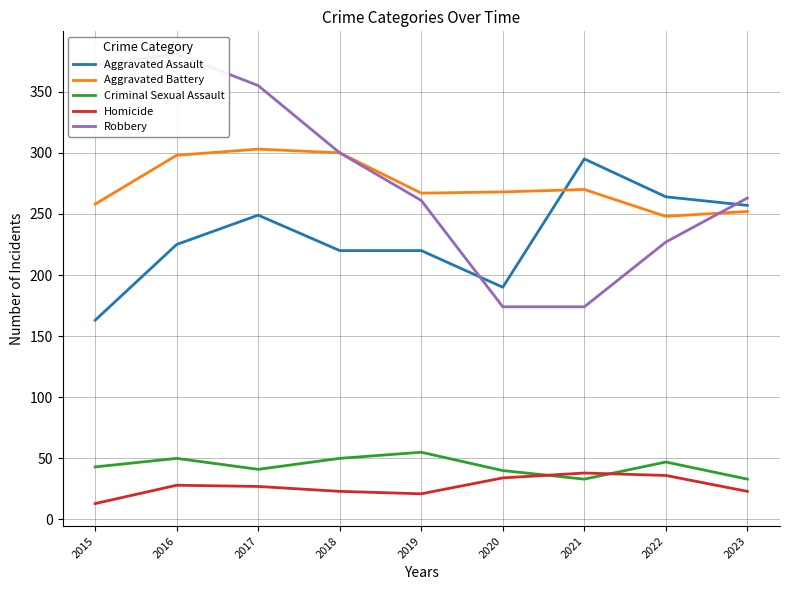

What is the total value across all series at 2021?

810